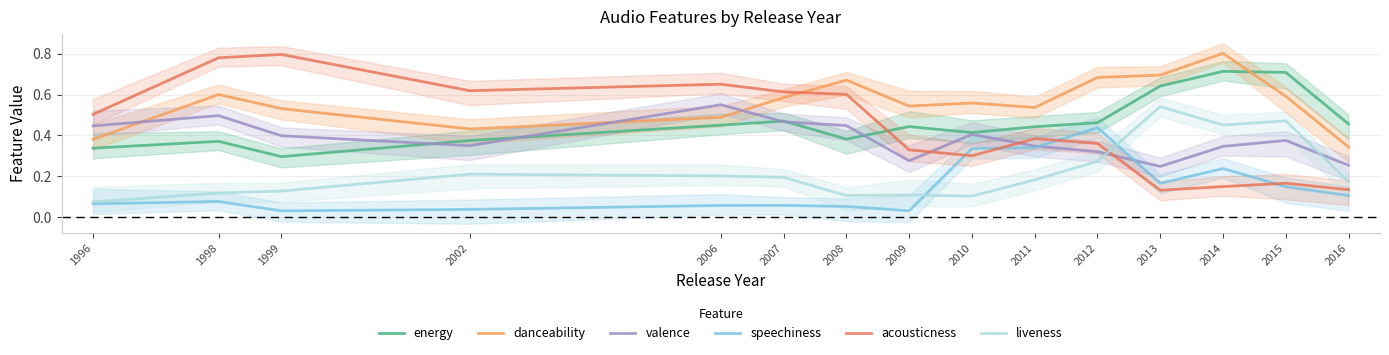

How many lines are shown in the chart?

6